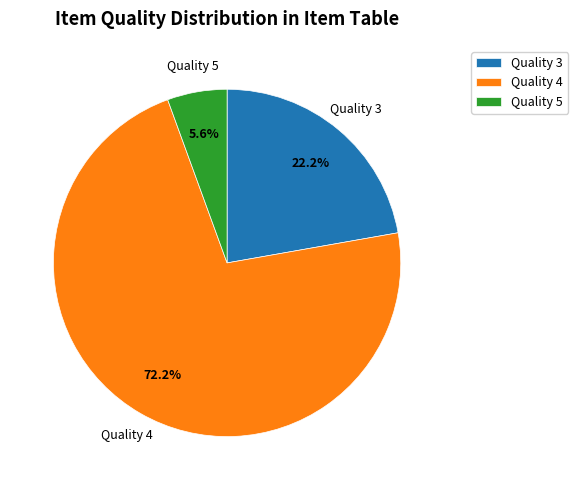

What is the total percentage of Quality 5 and Quality 4?

77.8%